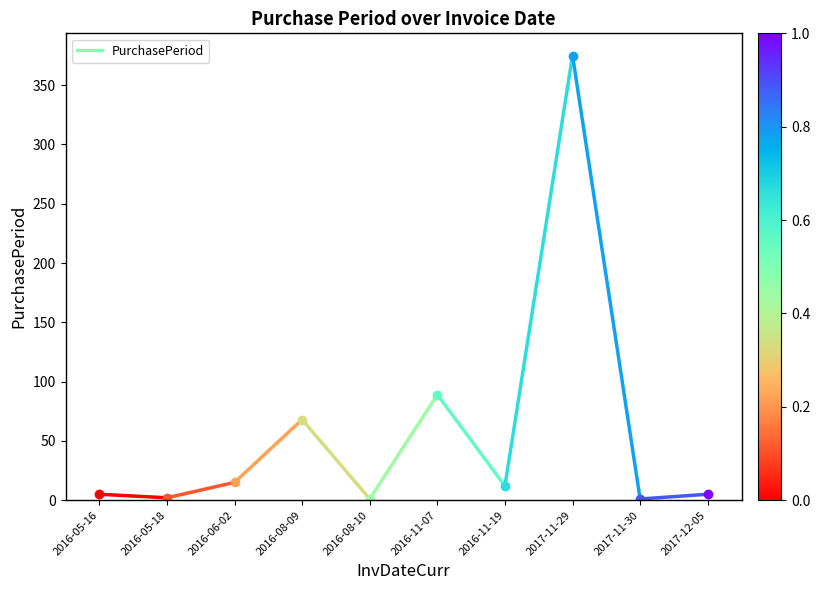

What is the smallest value displayed?

2